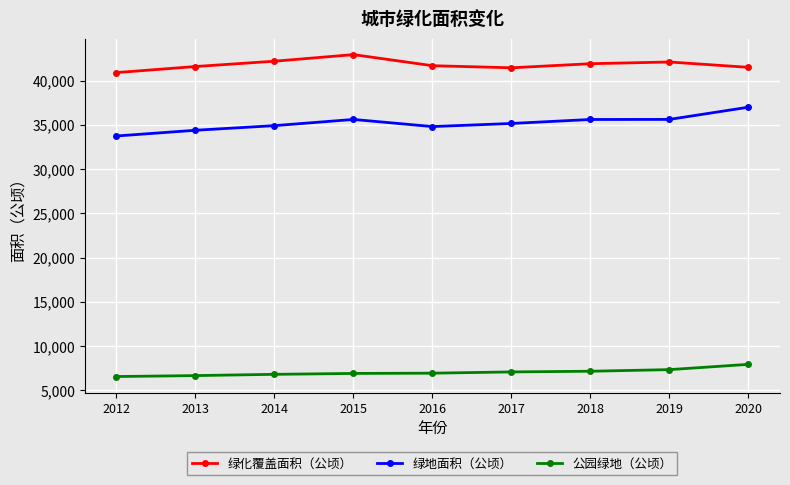

What is the spread (max minus min) of values at 2013?

34943